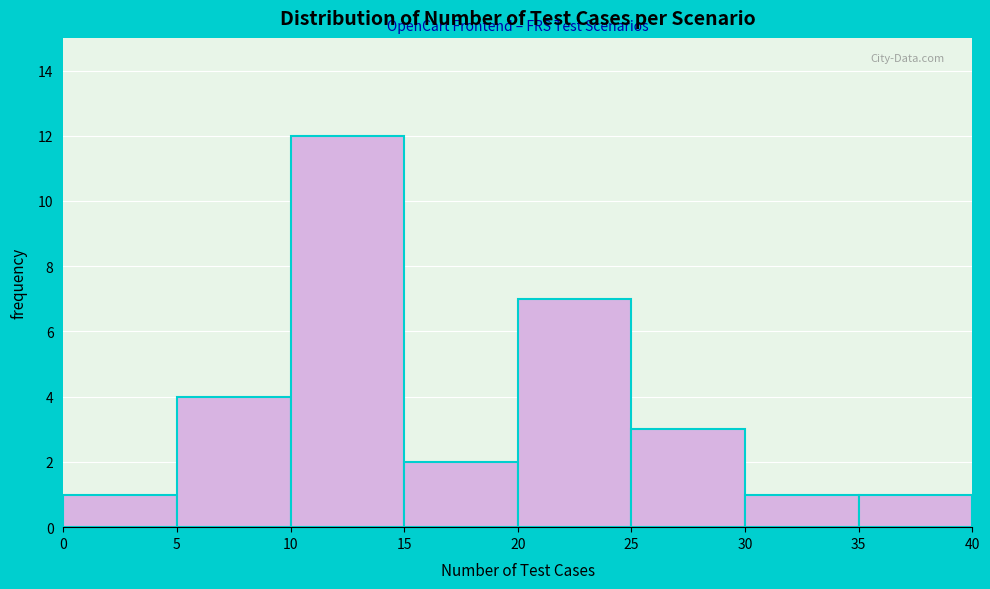

What is the height of the bar covering 35 to 40 on the x-axis? The values are not printed on the chart, so give them approximately, as read against the axis.

1